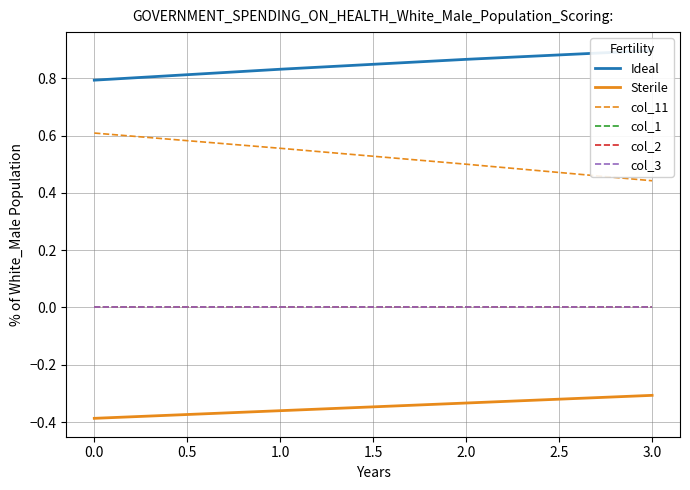

What are all the series names shown in the legend?

Ideal, Sterile, col_11, col_1, col_2, col_3